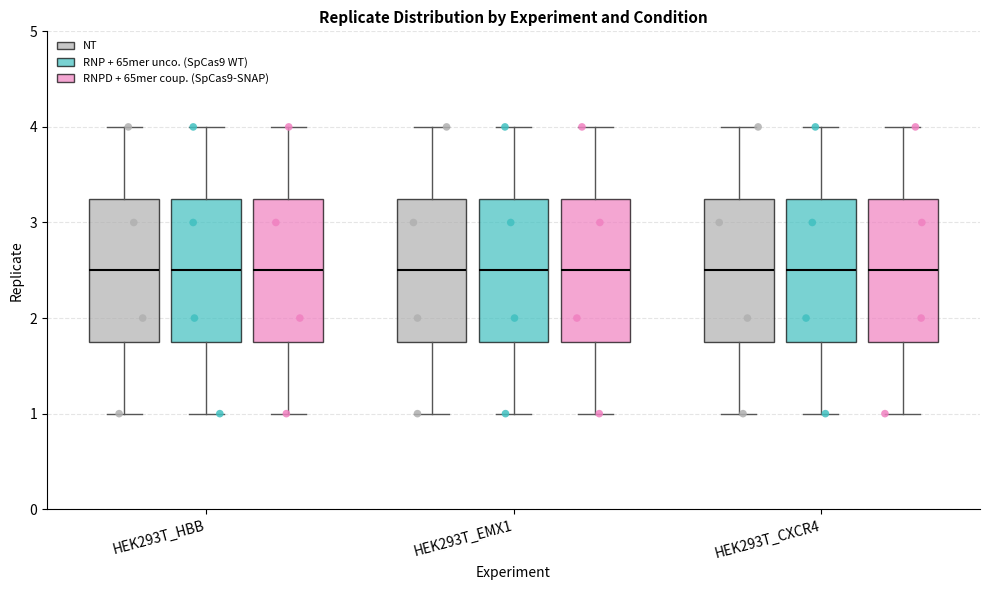

Reading left to right, transcribe this box plot: for each box, give where its median line is, the range the box spans, and where its two whiskers end, as read against the y-axis. The values are not printed on the chart, so give them approximately, as read against the axis.

HEK293T_HBB (NT): median 2.5, box 1.8 to 3.3, whiskers 1.0 to 4.0
HEK293T_HBB (RNP + 65mer unco. (SpCas9 WT)): median 2.5, box 1.8 to 3.3, whiskers 1.0 to 4.0
HEK293T_HBB (RNPD + 65mer coup. (SpCas9-SNAP)): median 2.5, box 1.8 to 3.3, whiskers 1.0 to 4.0
HEK293T_EMX1 (NT): median 2.5, box 1.8 to 3.3, whiskers 1.0 to 4.0
HEK293T_EMX1 (RNP + 65mer unco. (SpCas9 WT)): median 2.5, box 1.8 to 3.3, whiskers 1.0 to 4.0
HEK293T_EMX1 (RNPD + 65mer coup. (SpCas9-SNAP)): median 2.5, box 1.8 to 3.3, whiskers 1.0 to 4.0
HEK293T_CXCR4 (NT): median 2.5, box 1.8 to 3.3, whiskers 1.0 to 4.0
HEK293T_CXCR4 (RNP + 65mer unco. (SpCas9 WT)): median 2.5, box 1.8 to 3.3, whiskers 1.0 to 4.0
HEK293T_CXCR4 (RNPD + 65mer coup. (SpCas9-SNAP)): median 2.5, box 1.8 to 3.3, whiskers 1.0 to 4.0